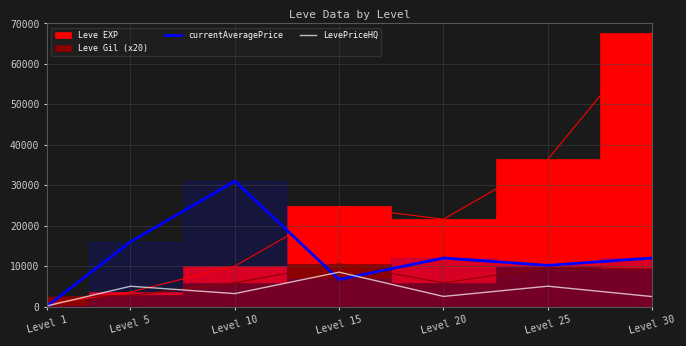

How many times do LevePriceHQ and currentAveragePrice cross each other?

3